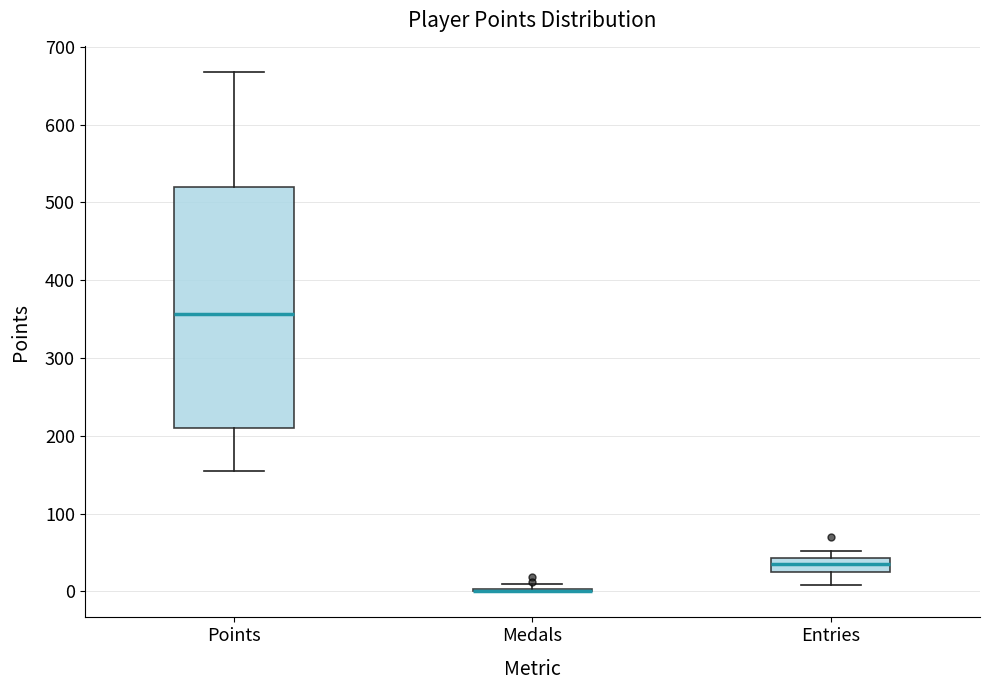

Reading left to right, read every box against the y-axis: the position of its median line, the range the box covers, and the ends of its whiskers. The values are not printed on the chart, so give them approximately, as read against the axis.

Points: median 360, box 210 to 520, whiskers 160 to 670
Medals: box collapsed to a line at 0, whiskers 0 to 10
Entries: median 40 (inside the box), box 30 to 40, whiskers 10 to 50